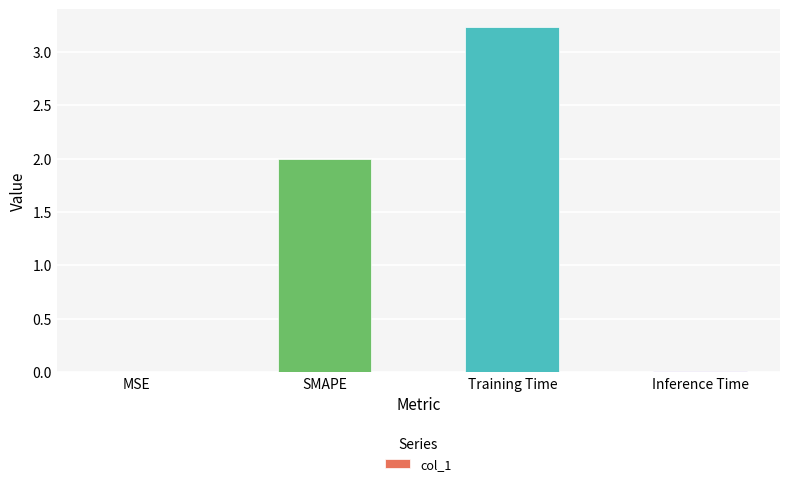

Read the value at SMAPE.

2.0